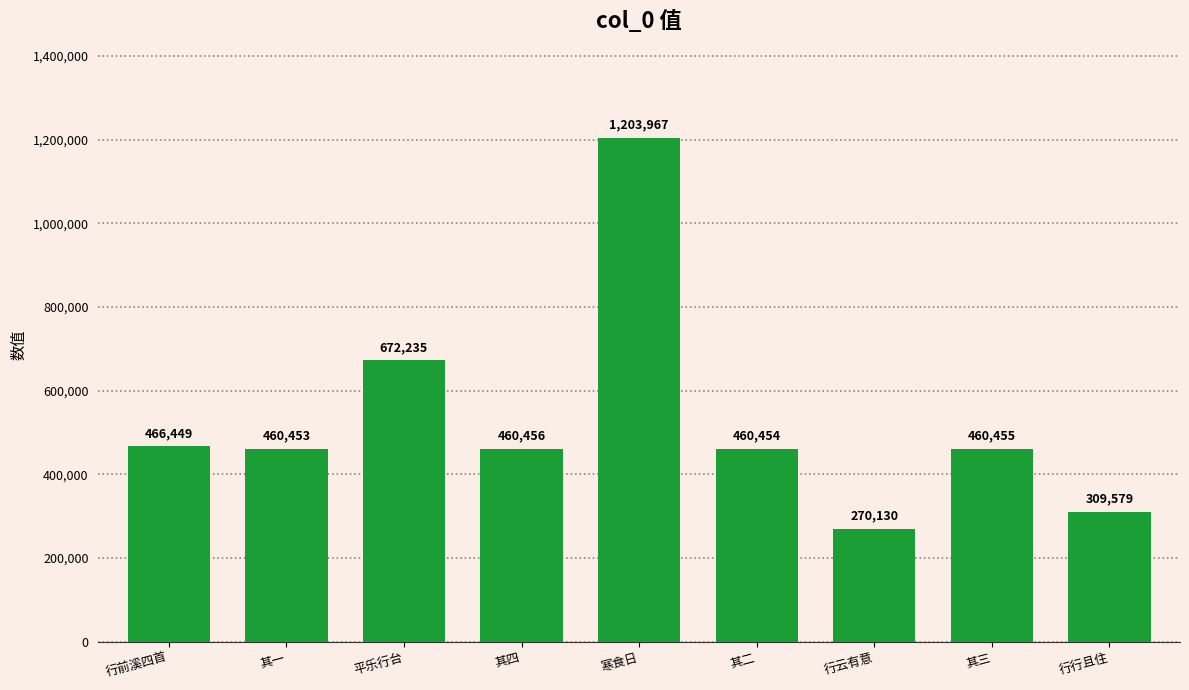

At which label is the value closest to 737048?

平乐行台